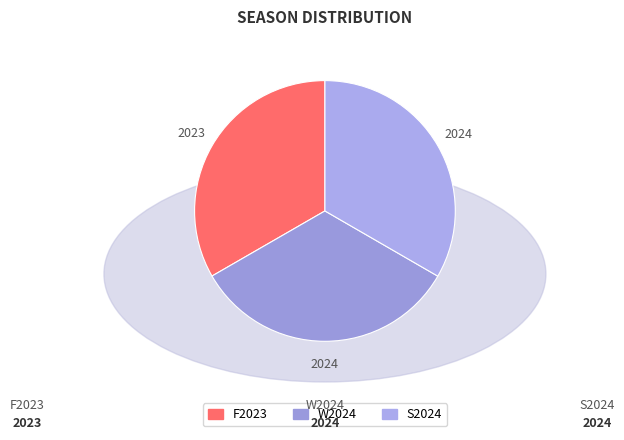

Does S2024 account for over 50% of the chart?

No